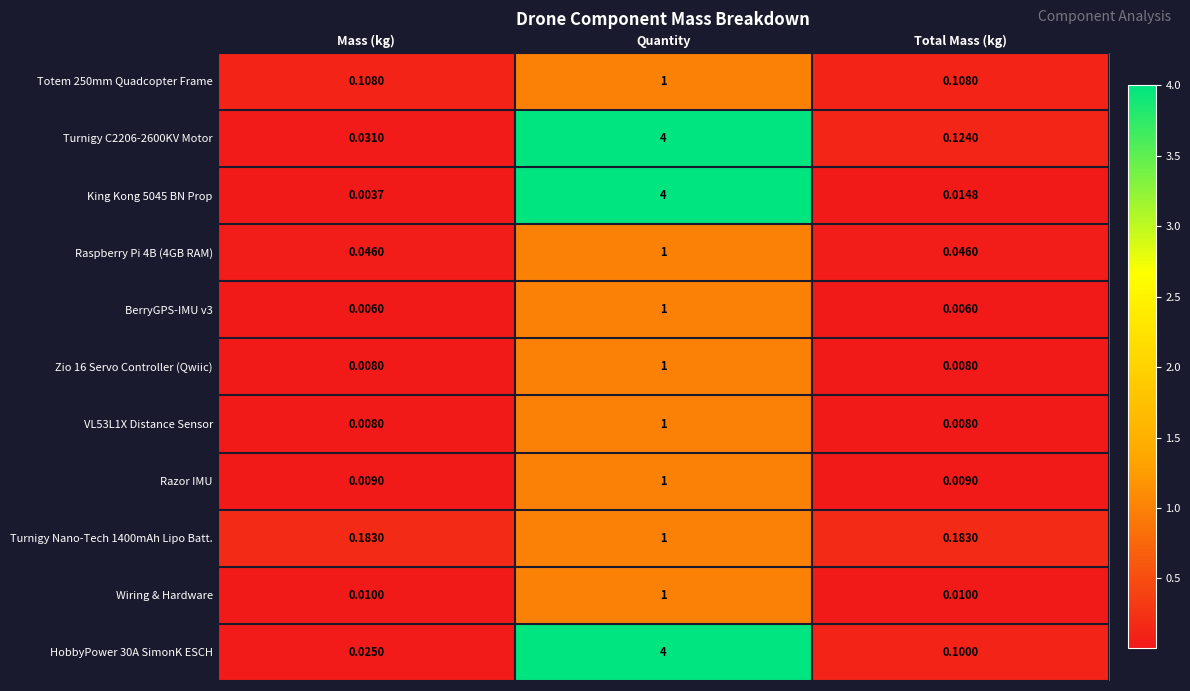

List the labels in order of Turnigy C2206-2600KV Motor value, largest first.

Quantity, Total Mass (kg), Mass (kg)